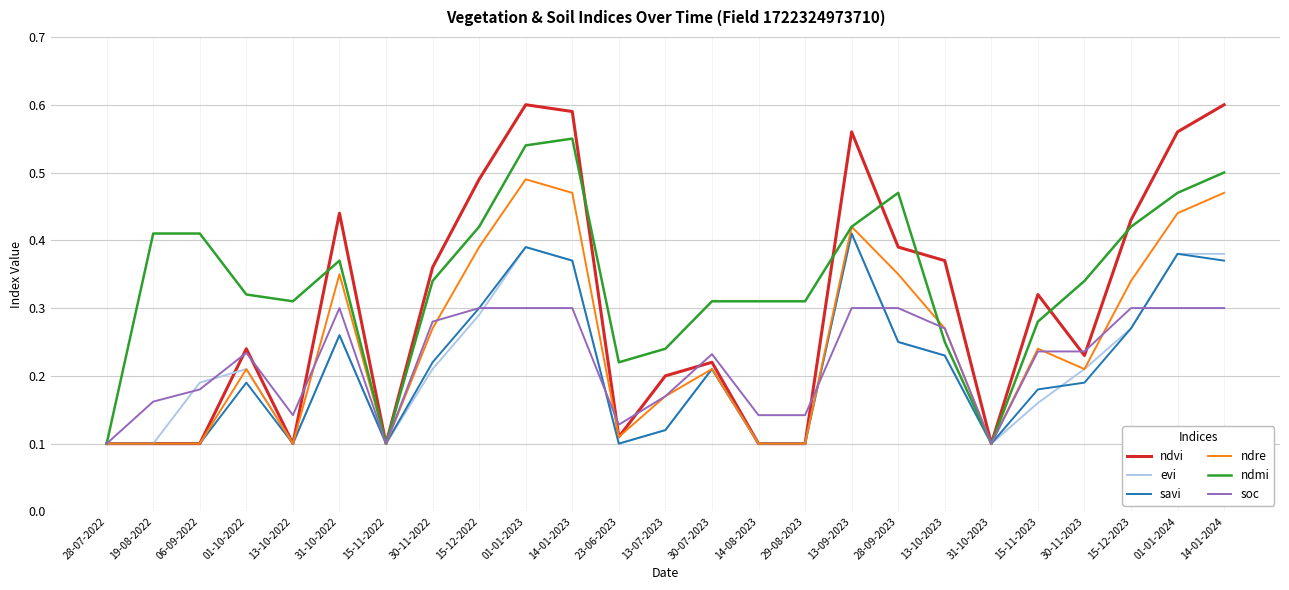

What is the total value across all series at 13-07-2023?

1.0